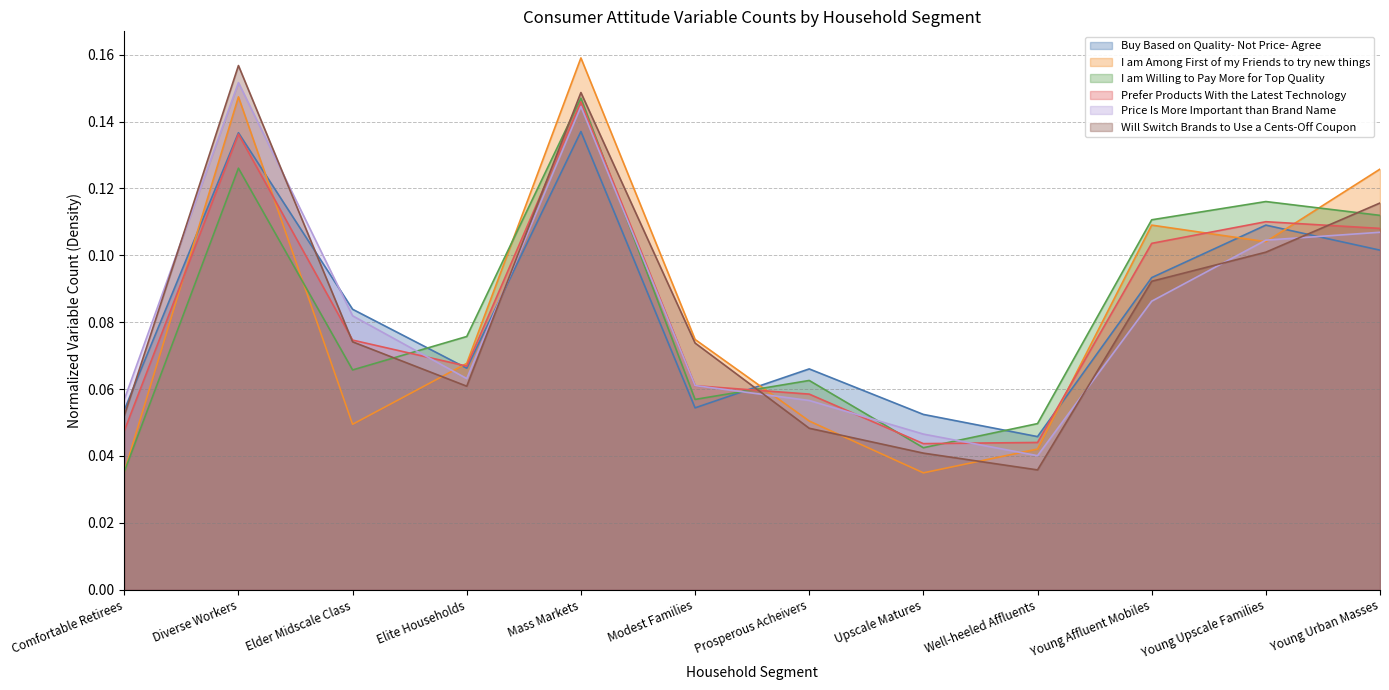

Where is the first local maximum for I am Willing to Pay More for Top Quality?

Diverse Workers